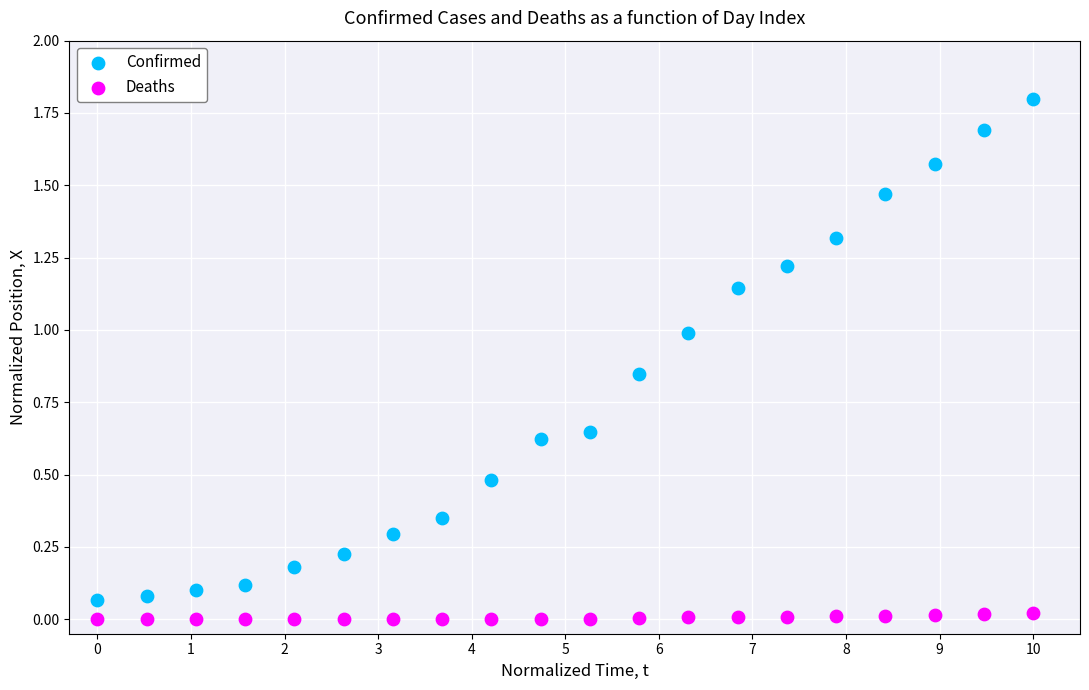

Which series has the widest spread of Y values?

Confirmed